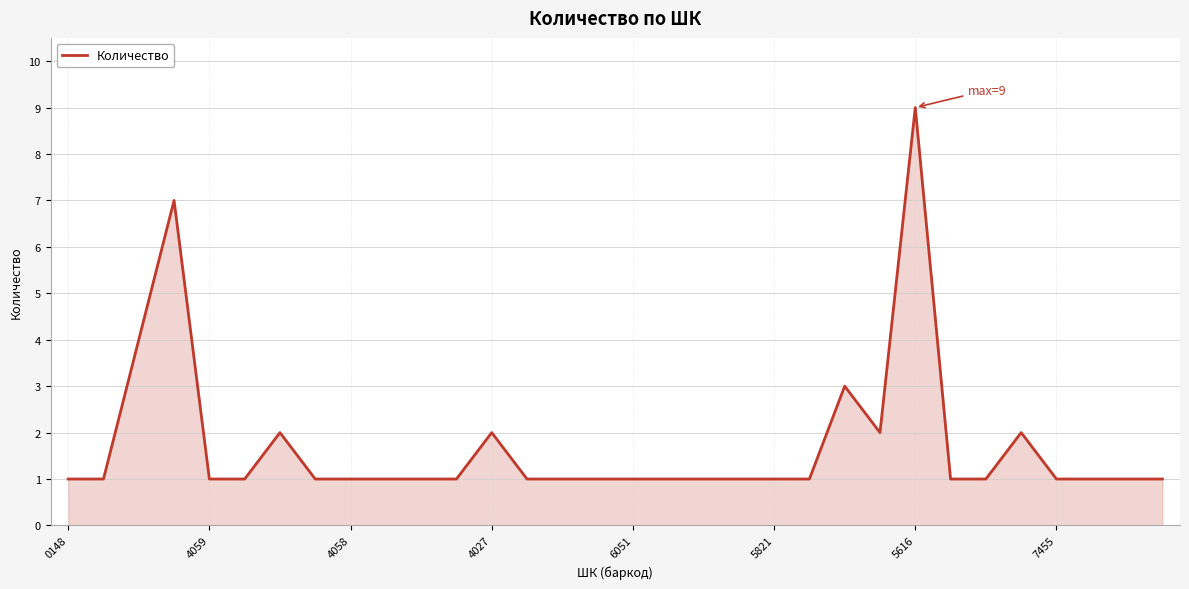

What is the greatest value displayed?

9